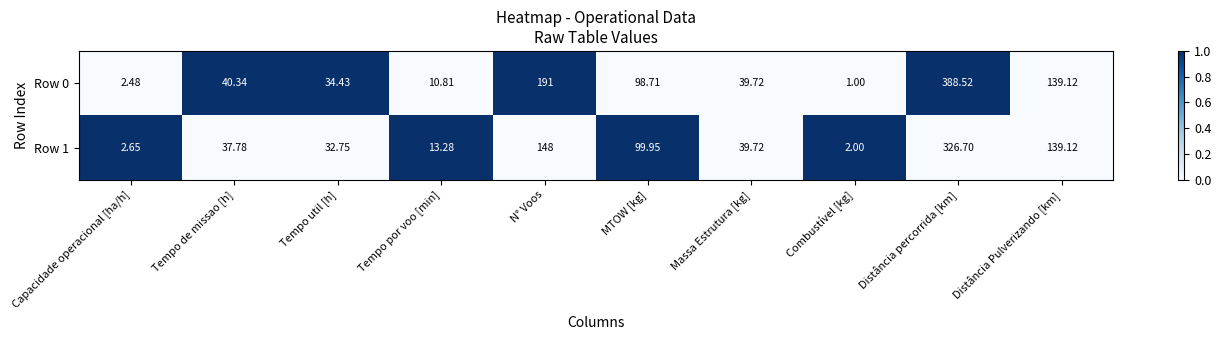

Where is Row 0 nearest to the value 194?

N° Voos